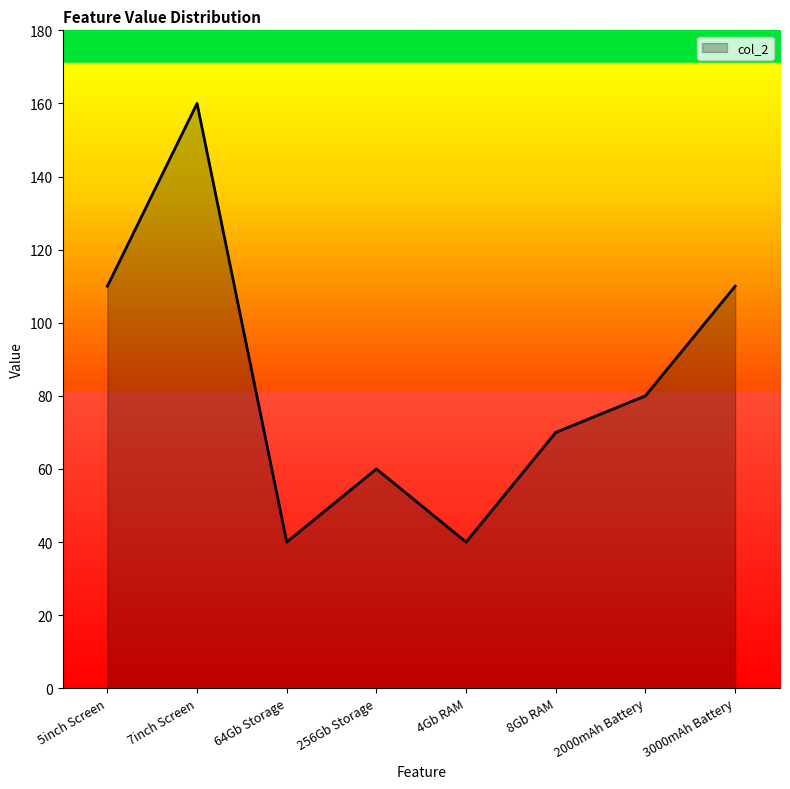

How many categories are shown in the chart?

8